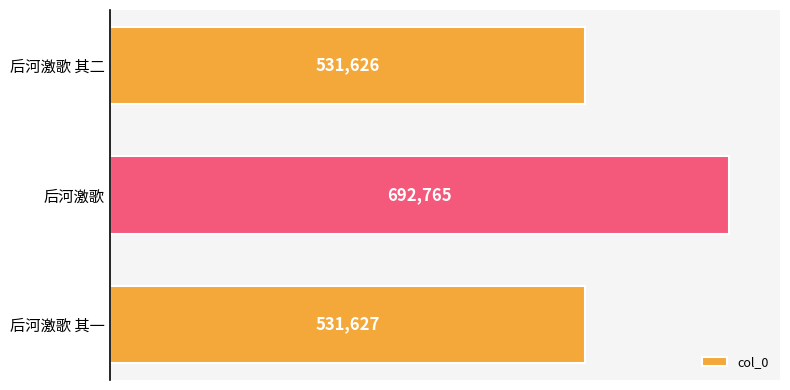

Are the bars horizontal?

Yes